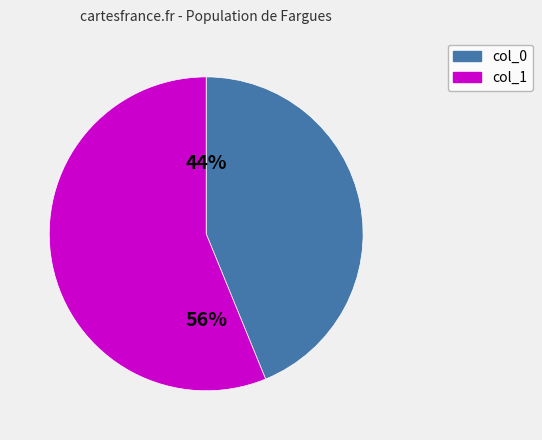

To the nearest percent, what is the average slice percentage?

50%